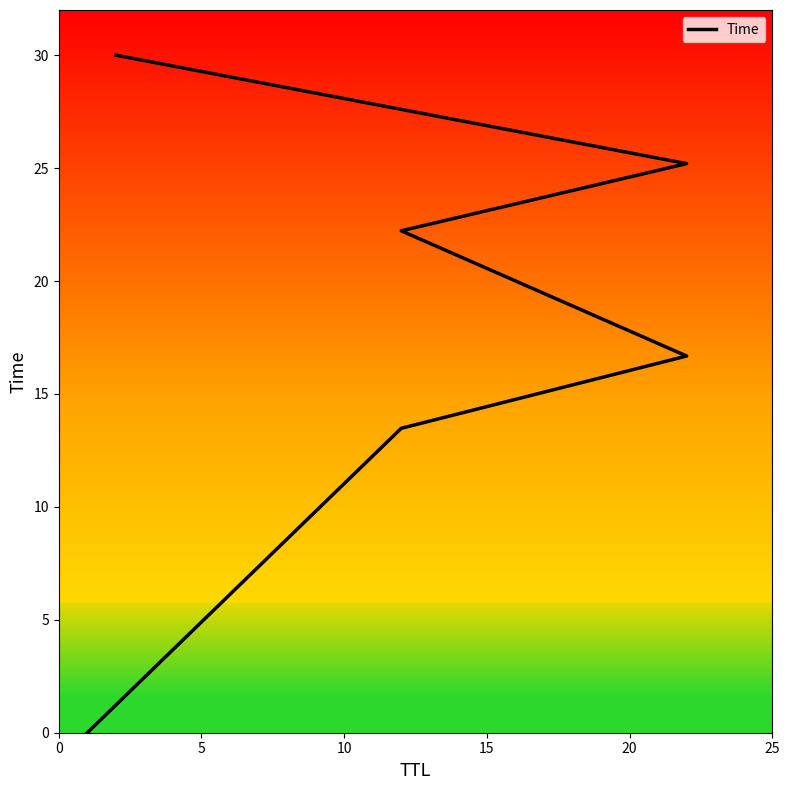

Is it true that the value at 10 is 6.4?

False